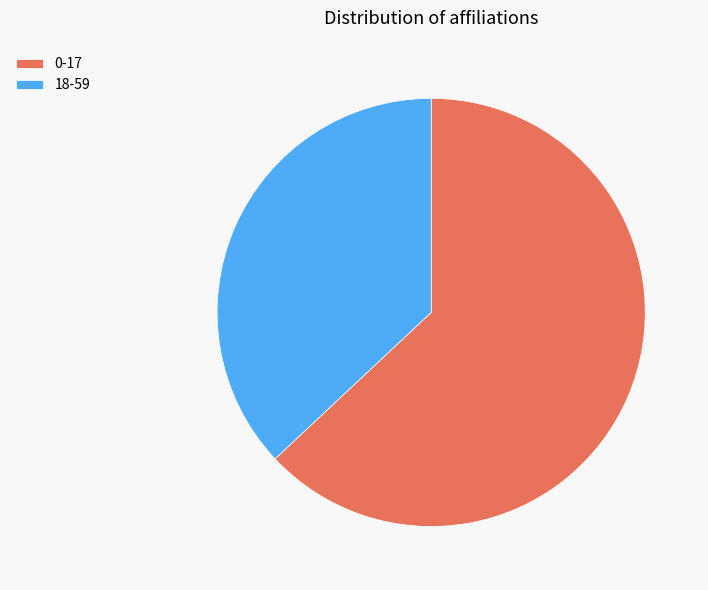

Do 0-17 and 18-59 together represent more than half of the pie?

Yes